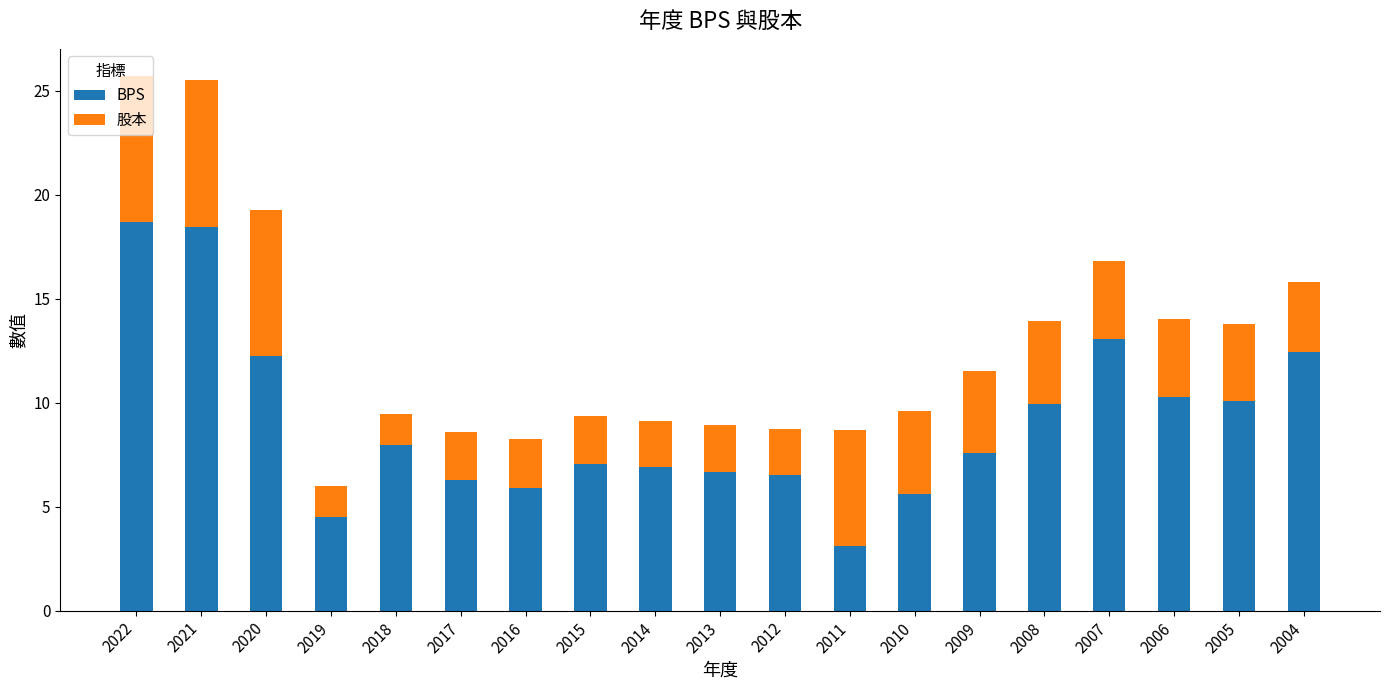

True or false: BPS has a value of 10.1 at 2005.

True